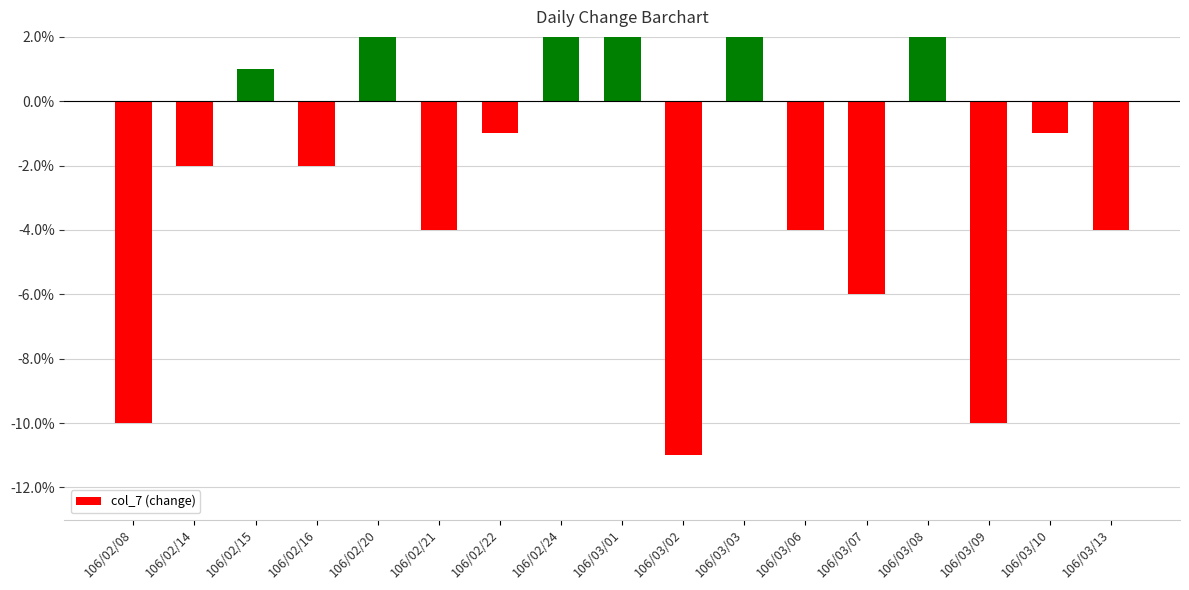

Is it true that the value at 106/03/06 is -0.0?

False